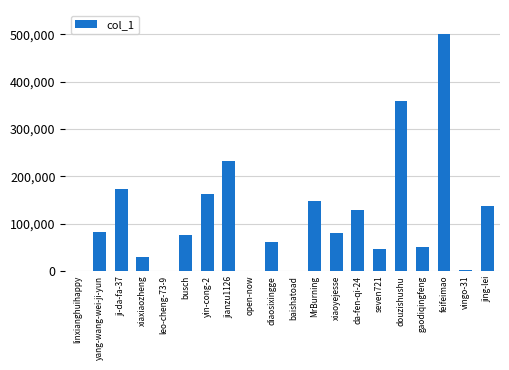

What is the ratio of the value at feifeimao to the value at busch?

6.6